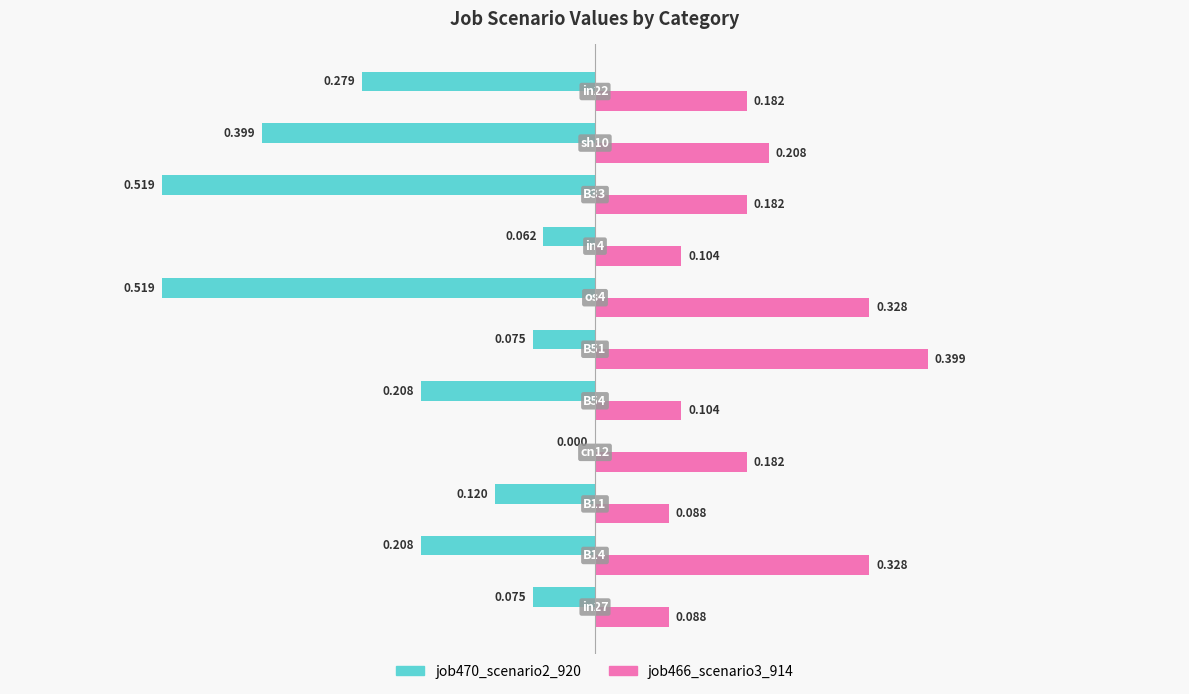

What are all the series names shown in the legend?

job470_scenario2_920, job466_scenario3_914